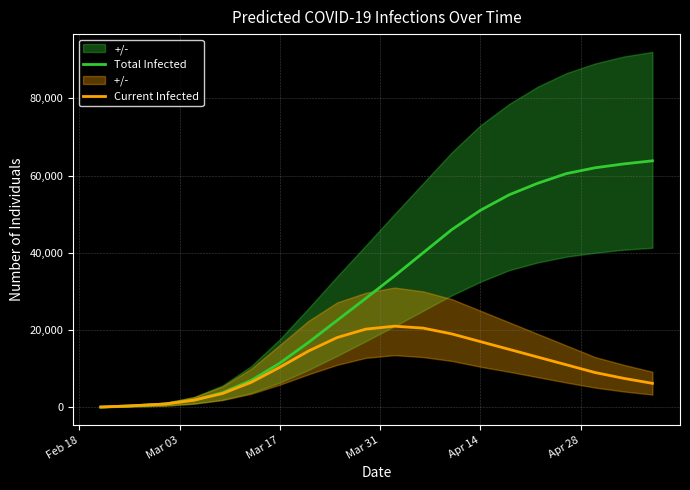

True or false: Total Infected and Current Infected intersect in this chart.

False